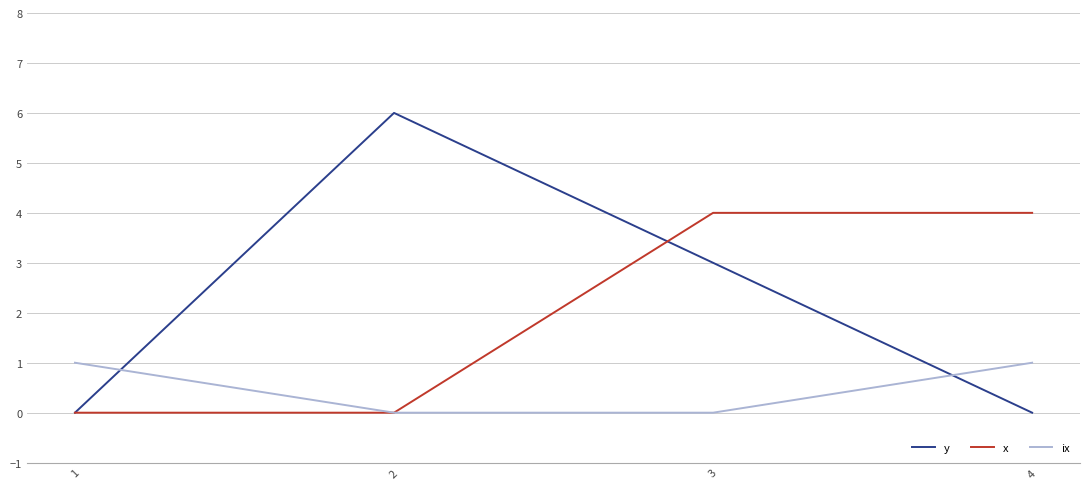

Count the number of categories in the chart.

4